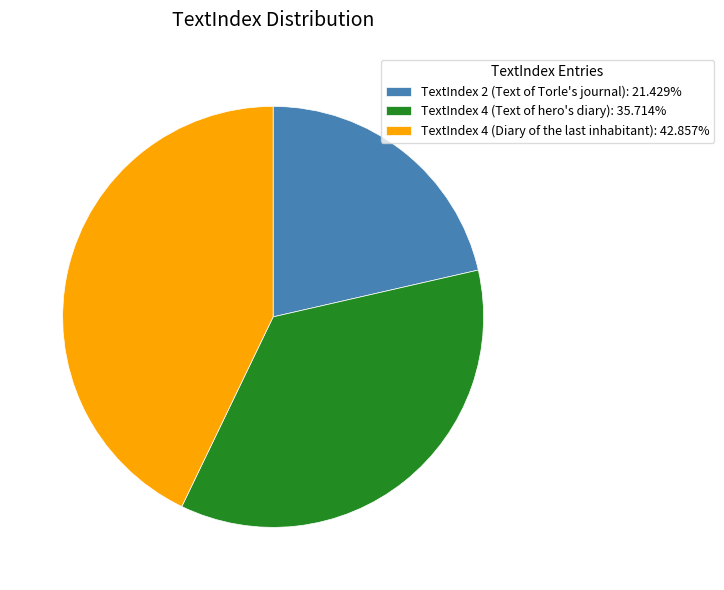

How many segments does this pie chart have?

3